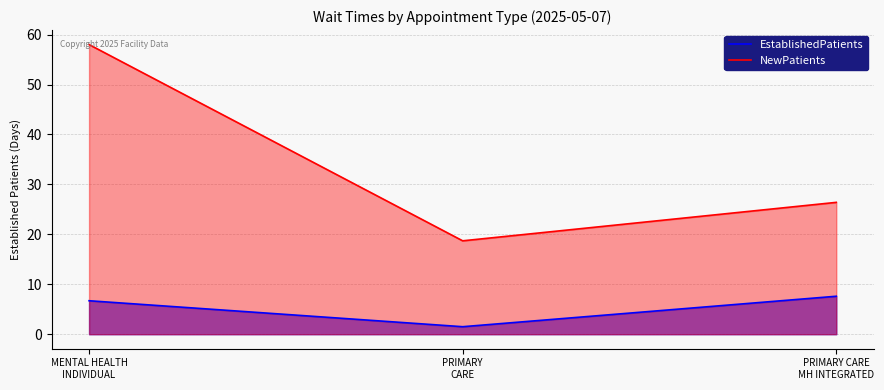

What are all the series names shown in the legend?

EstablishedPatients, NewPatients